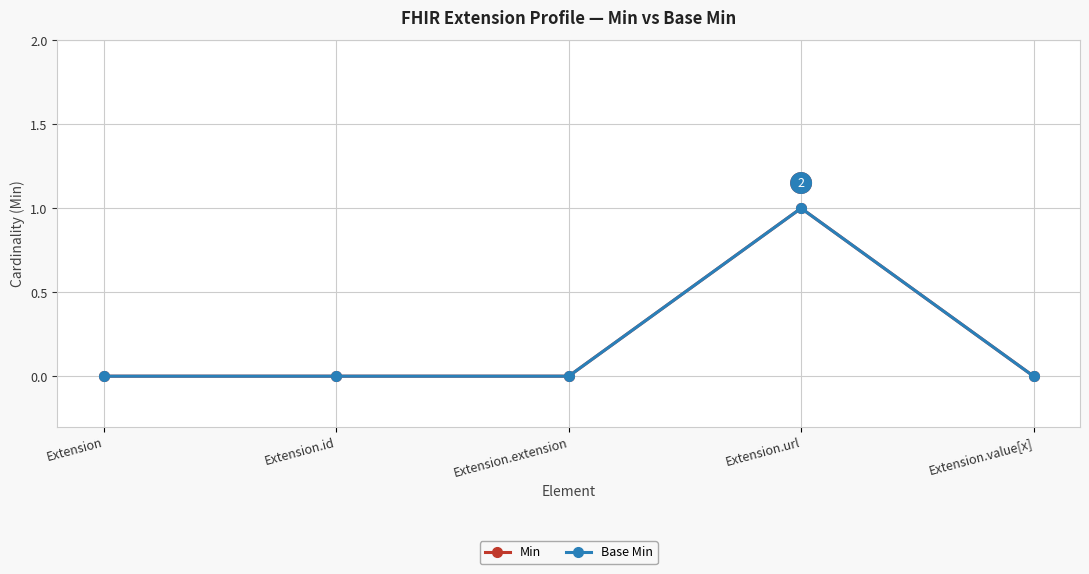

What position from the left is Extension?

1